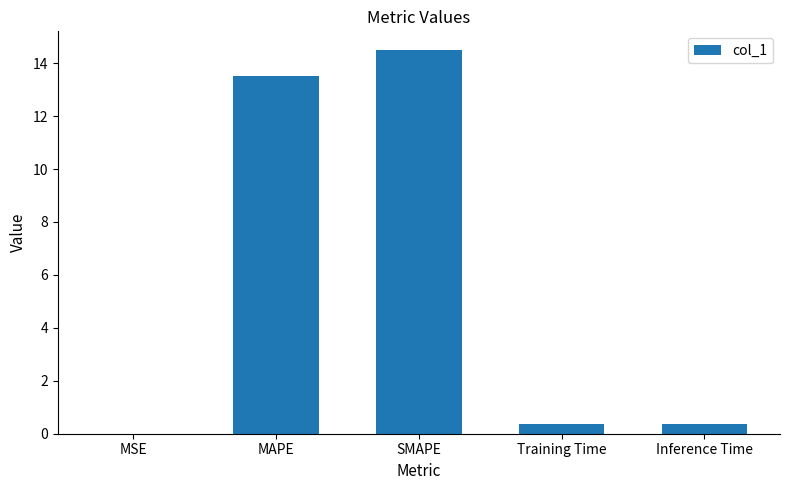

Count the number of categories in the chart.

5